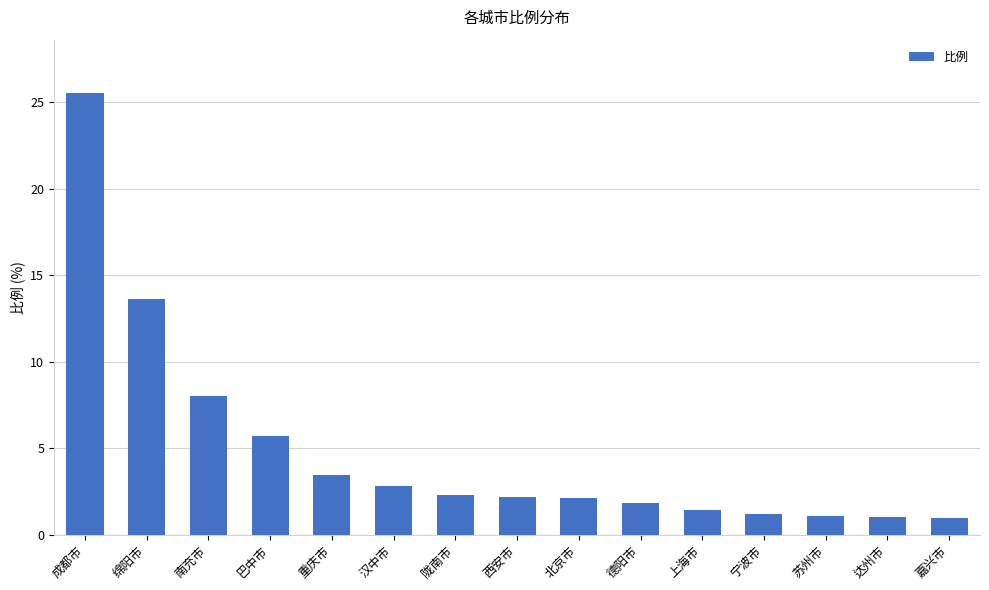

Which category has the highest value across all series?

成都市